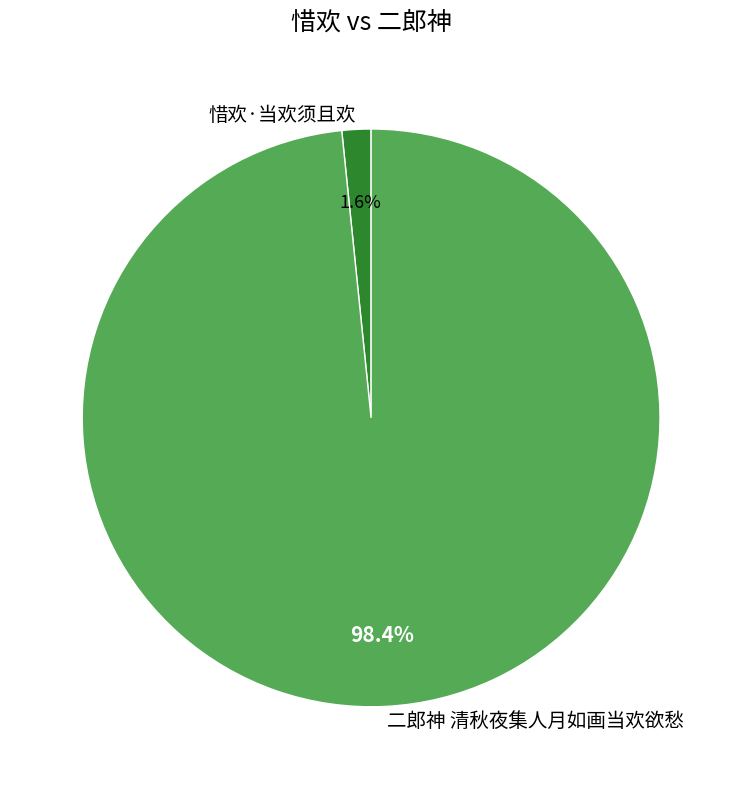

Is there any slice that represents more than half of the pie?

Yes